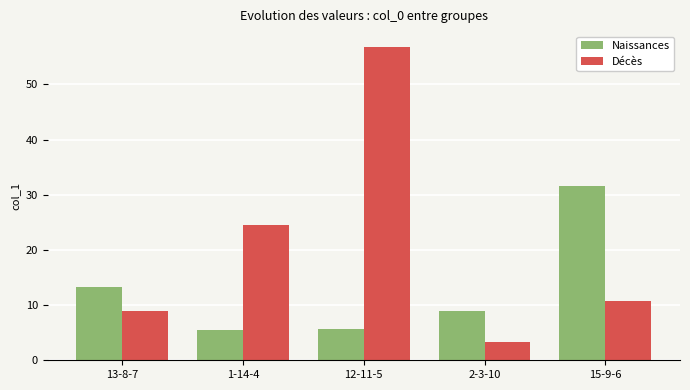

What are all the series names shown in the legend?

Naissances, Décès